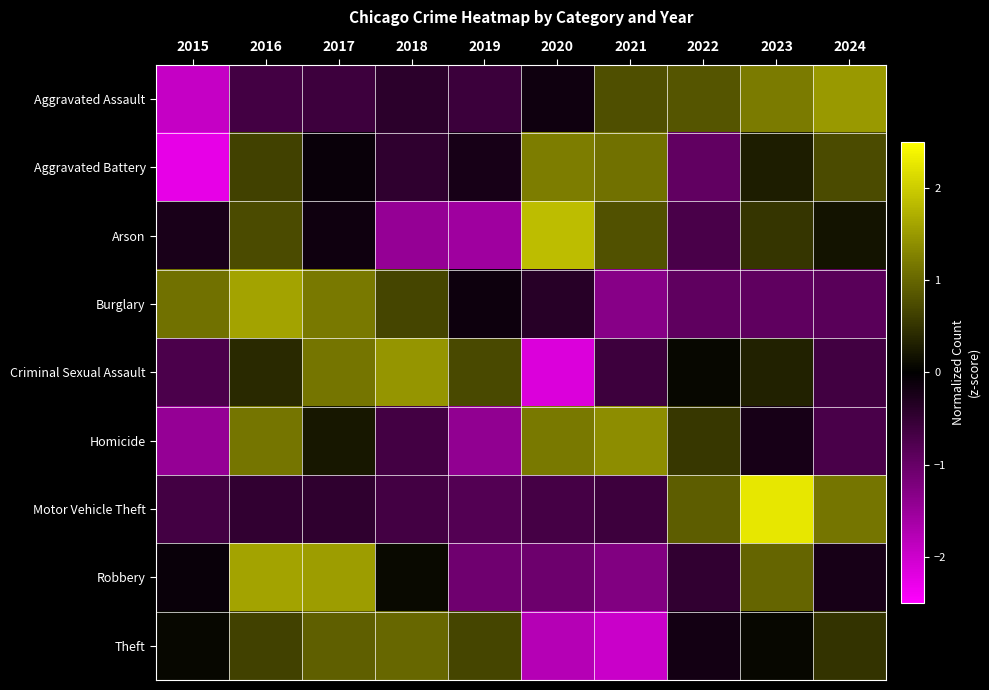

Rank the series at 2023 from highest to lowest value.

Motor Vehicle Theft, Aggravated Assault, Robbery, Arson, Criminal Sexual Assault, Aggravated Battery, Theft, Homicide, Burglary